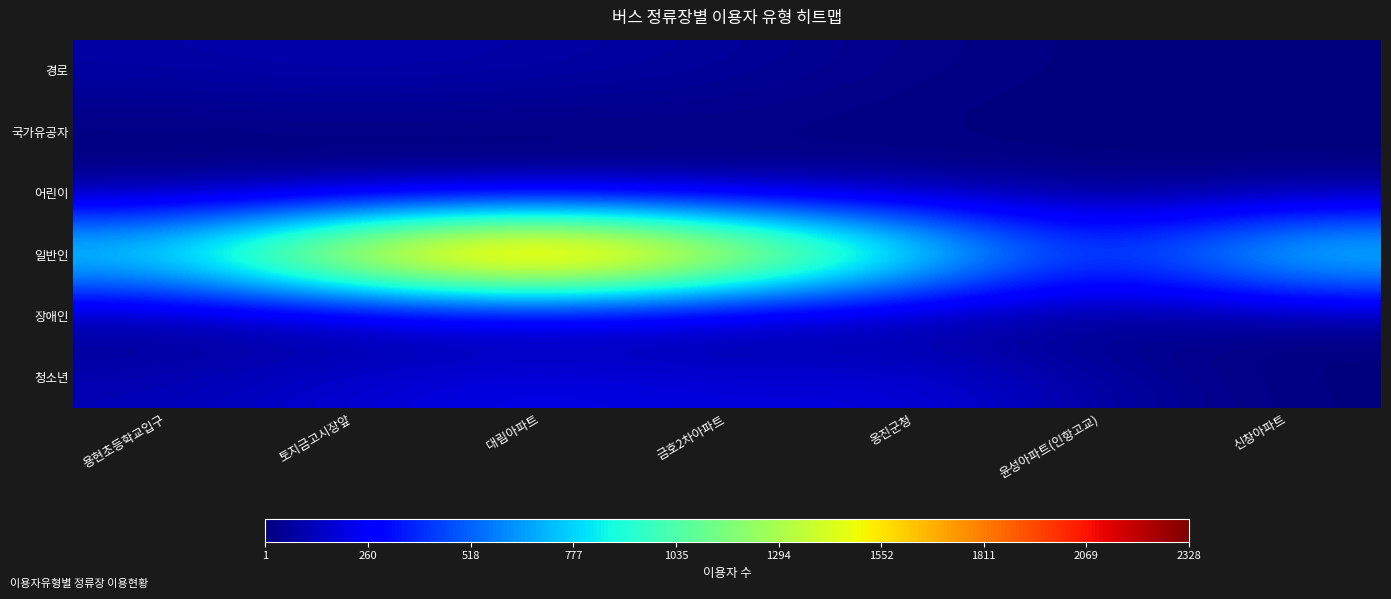

Reading left to right, transcribe all the data shown in this chart.

경로: 용현초등학교입구=82	토지금고시장앞=102	대림아파트=84	금호2차아파트=63	옹진군청=24	윤성아파트(인항고교)=4	신창아파트=8
국가유공자: 용현초등학교입구=4	토지금고시장앞=3	대림아파트=3	금호2차아파트=11	옹진군청=2	윤성아파트(인항고교)=2	신창아파트=6
어린이: 용현초등학교입구=14	토지금고시장앞=25	대림아파트=23	금호2차아파트=38	옹진군청=43	윤성아파트(인항고교)=12	신창아파트=5
일반인: 용현초등학교입구=975	토지금고시장앞=1778	대림아파트=2328	금호2차아파트=1714	옹진군청=1060	윤성아파트(인항고교)=416	신창아파트=975
장애인: 용현초등학교입구=8	토지금고시장앞=12	대림아파트=17	금호2차아파트=14	옹진군청=5	윤성아파트(인항고교)=1	신창아파트=6
청소년: 용현초등학교입구=112	토지금고시장앞=175	대림아파트=229	금호2차아파트=184	옹진군청=204	윤성아파트(인항고교)=76	신창아파트=5